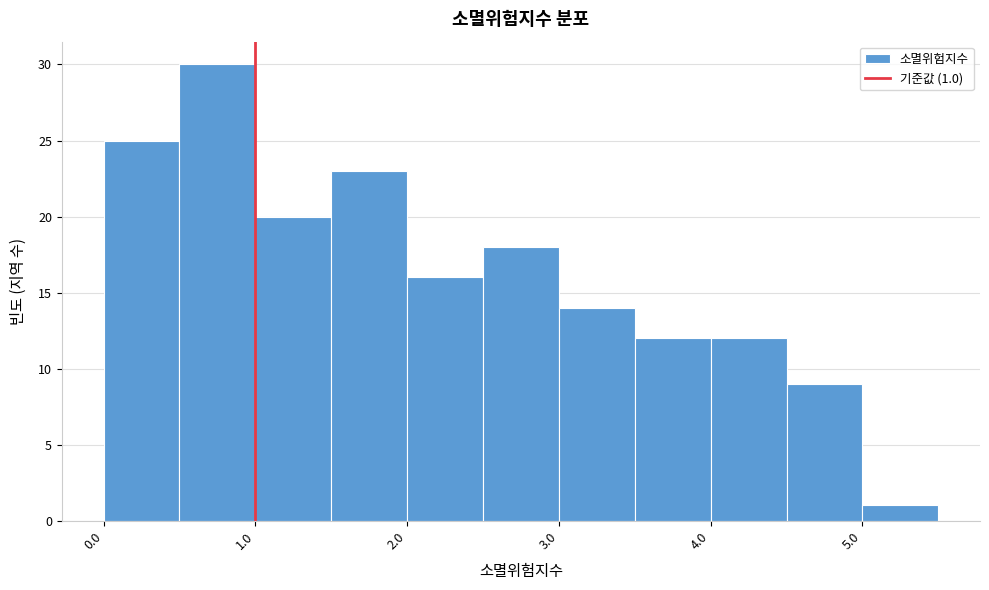

Over which range of the x-axis is the bar tallest?

0.5 to 1.0